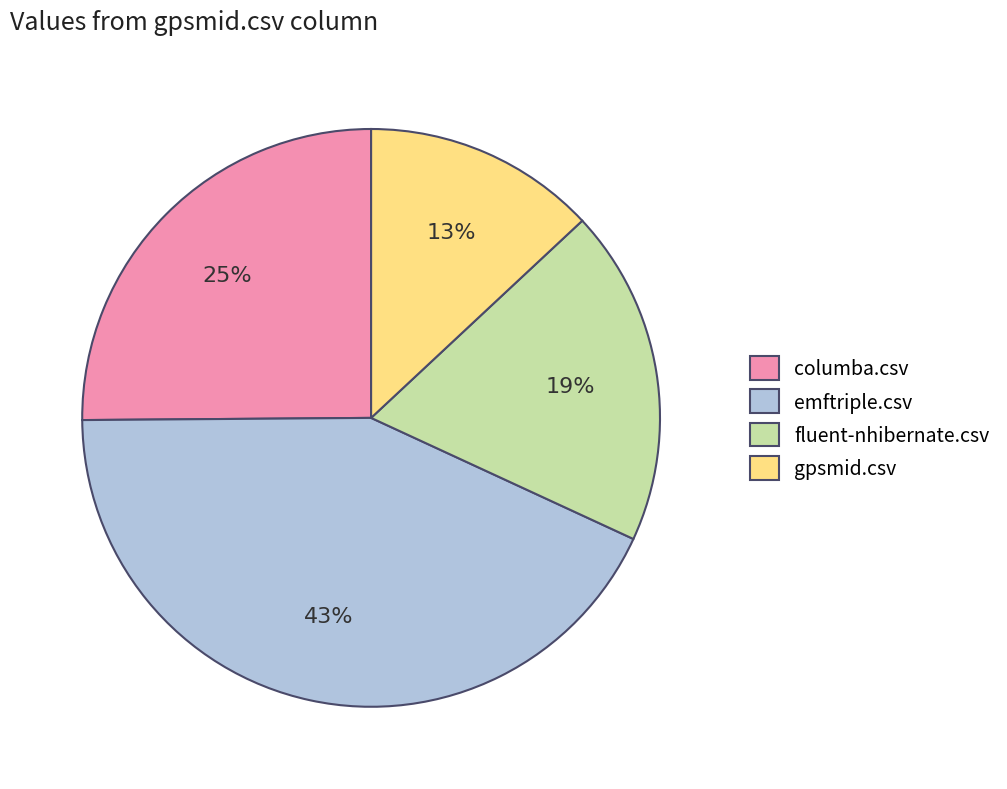

Combined, do gpsmid.csv and emftriple.csv account for over 50%?

Yes